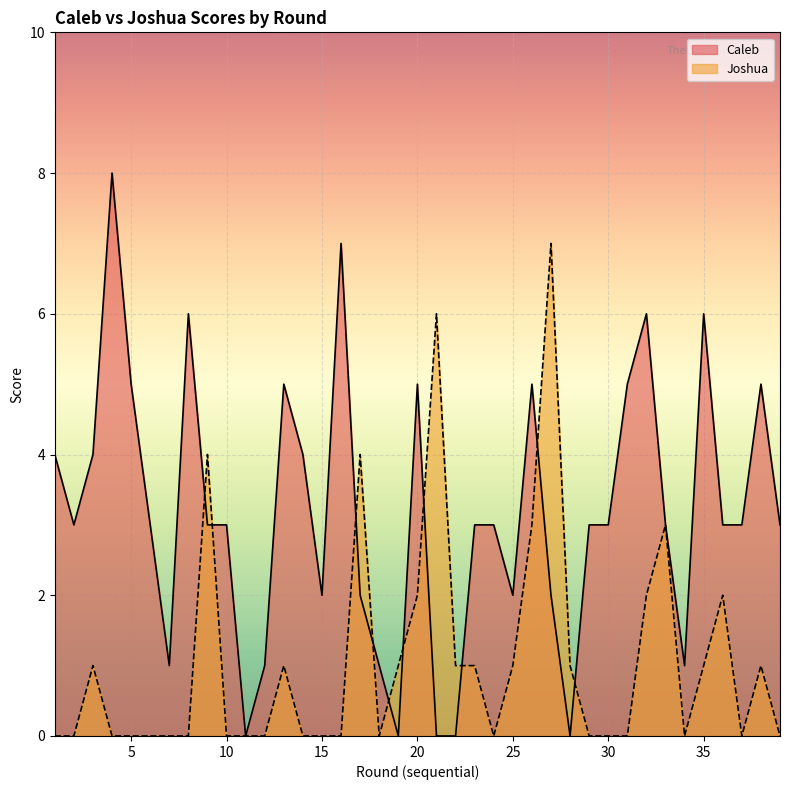

At which category is the sum across all series the highest?

27